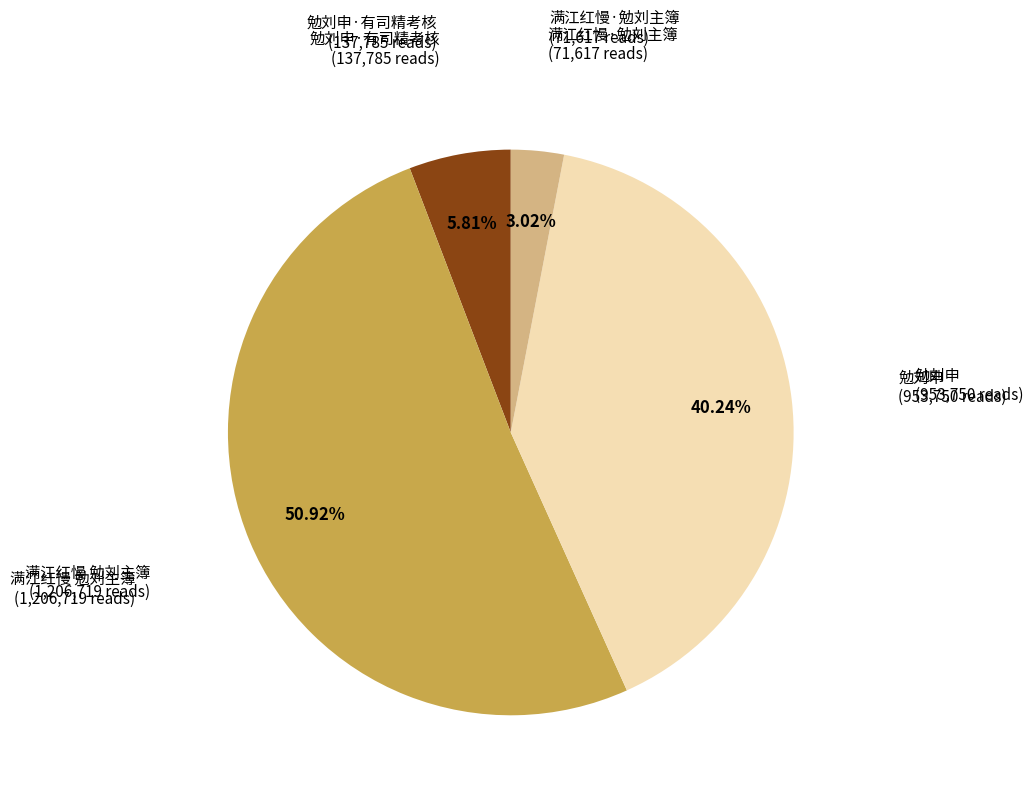

How many slices are in this pie chart?

4